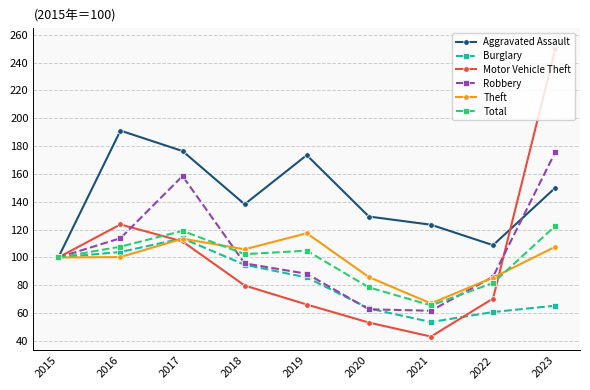

Which series has the largest range (max minus min)?

Motor Vehicle Theft